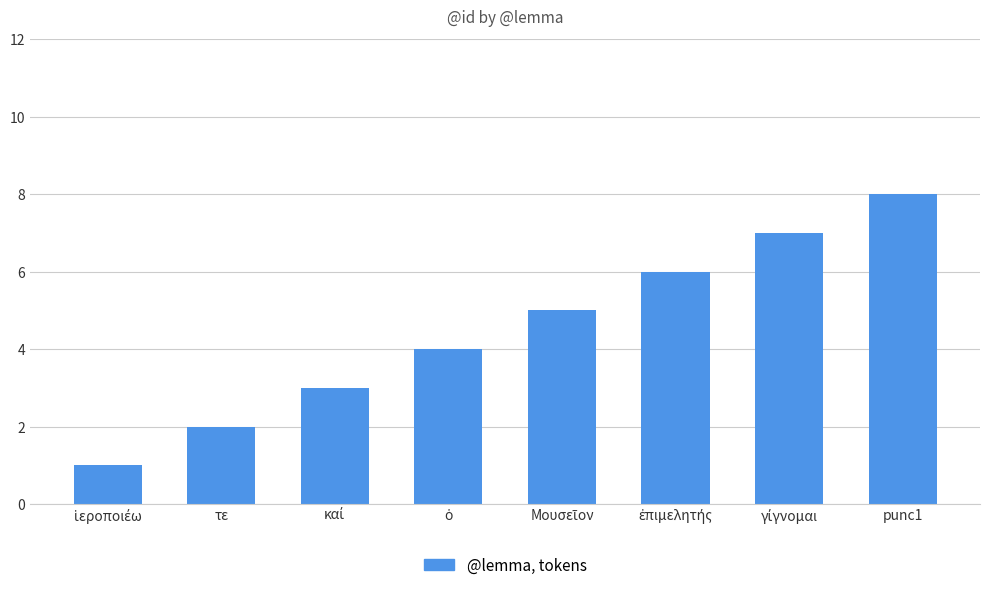

Which category has the highest value across all series?

punc1